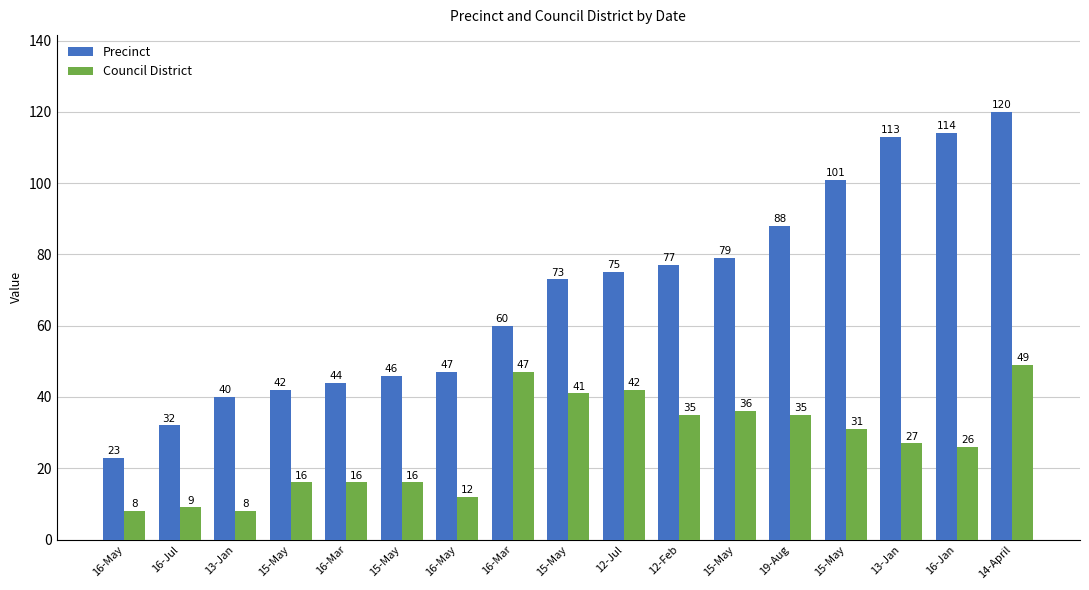

At which label does Precinct first exceed 73?

12-Jul